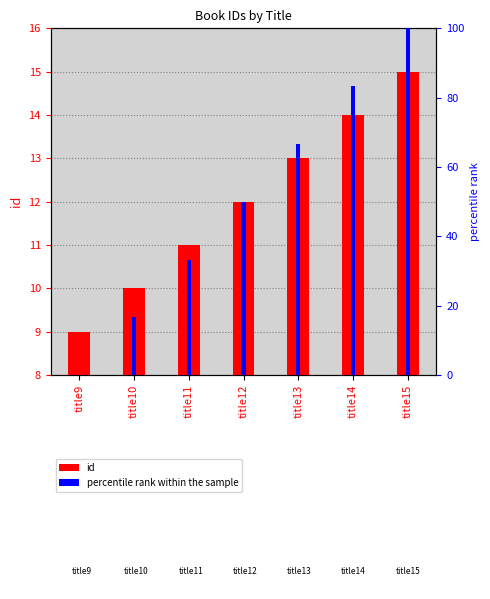

At which category is the sum across all series the highest?

title15